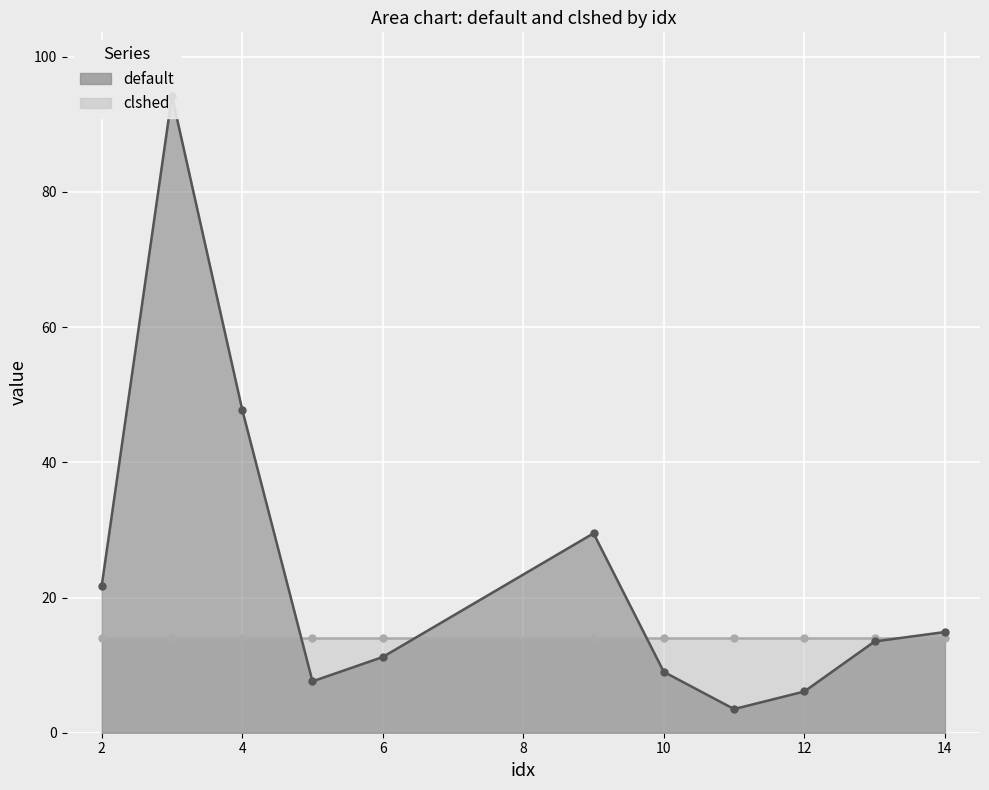

What value does the data have at 4?

47.8